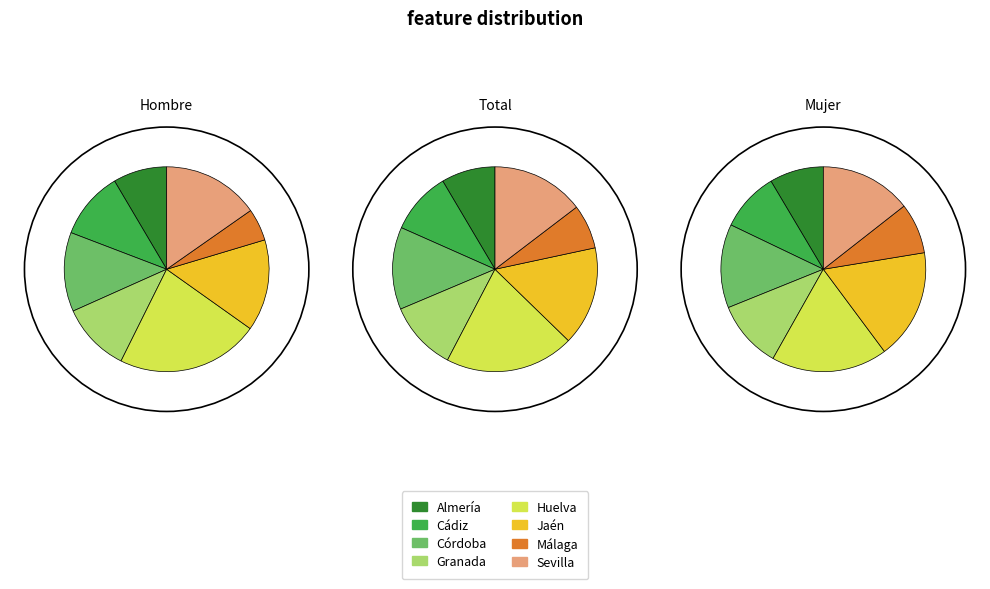

How many slices are in this pie chart?

8